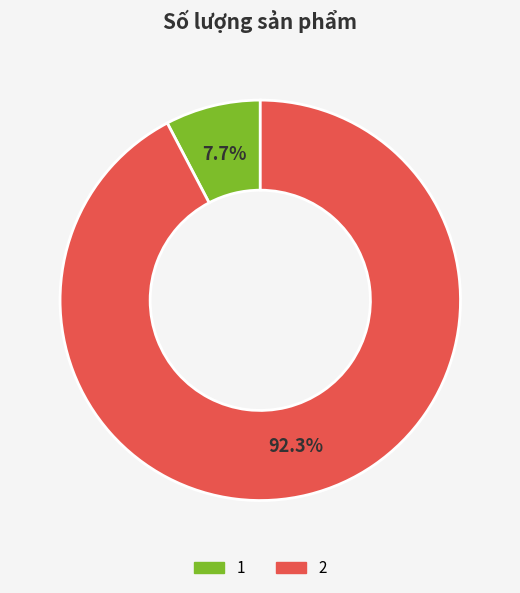

The 1 slice represents 8% of the pie. True or false?

True